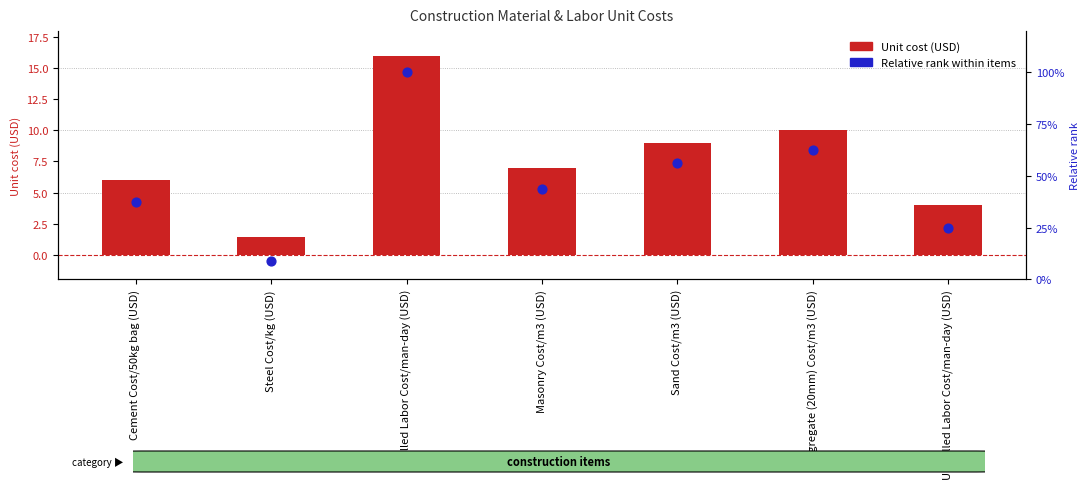

What is the total value across all series at Sand Cost/m3 (USD)?

9.6